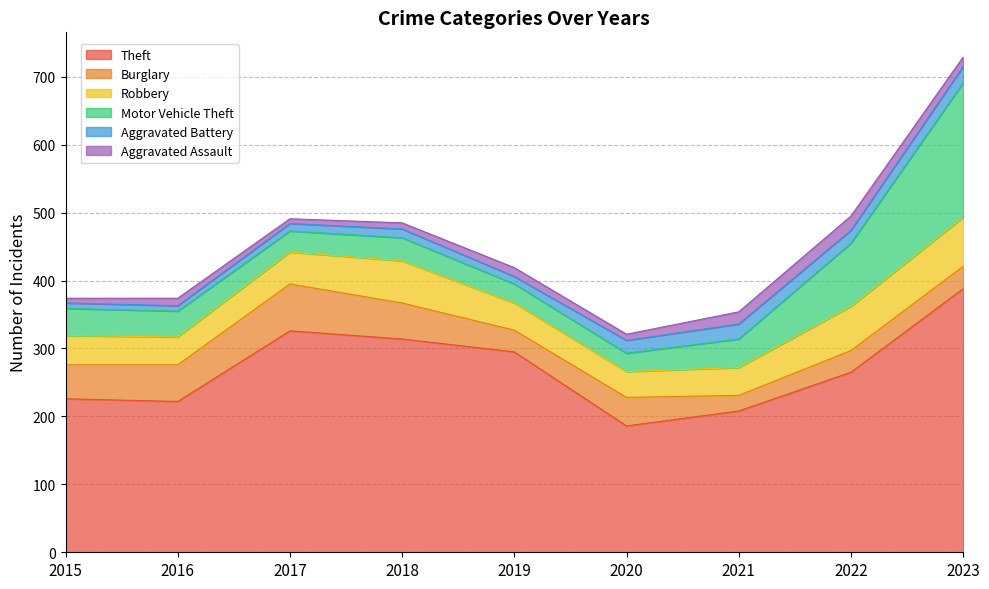

True or false: Aggravated Battery and Robbery cross at least once.

False